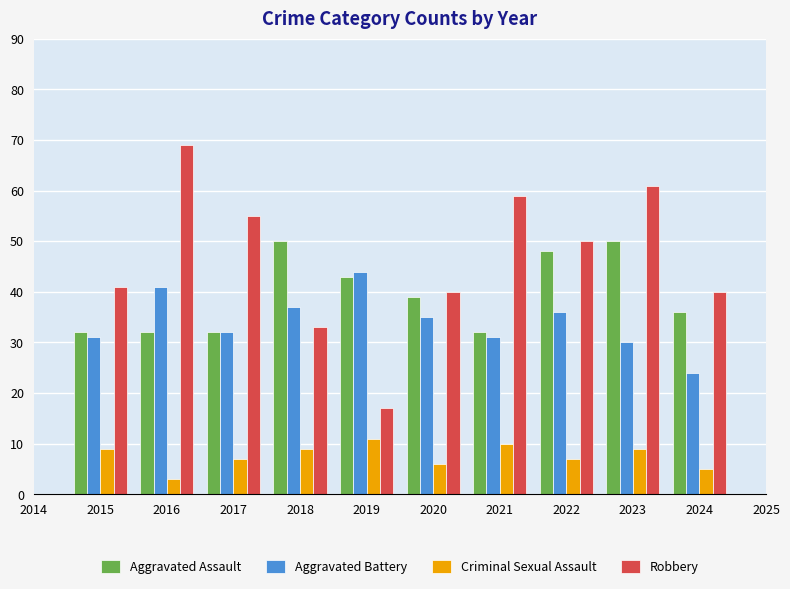

Rank the series at 2016 from highest to lowest value.

Robbery, Aggravated Battery, Aggravated Assault, Criminal Sexual Assault